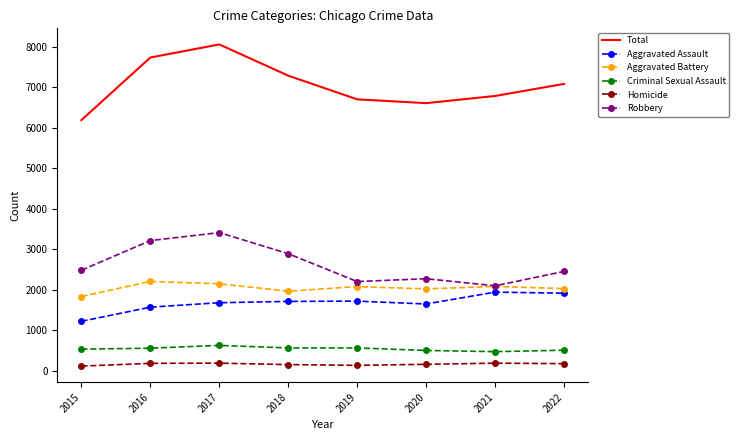

Which series changed the most between 2015 and 2022?

Total